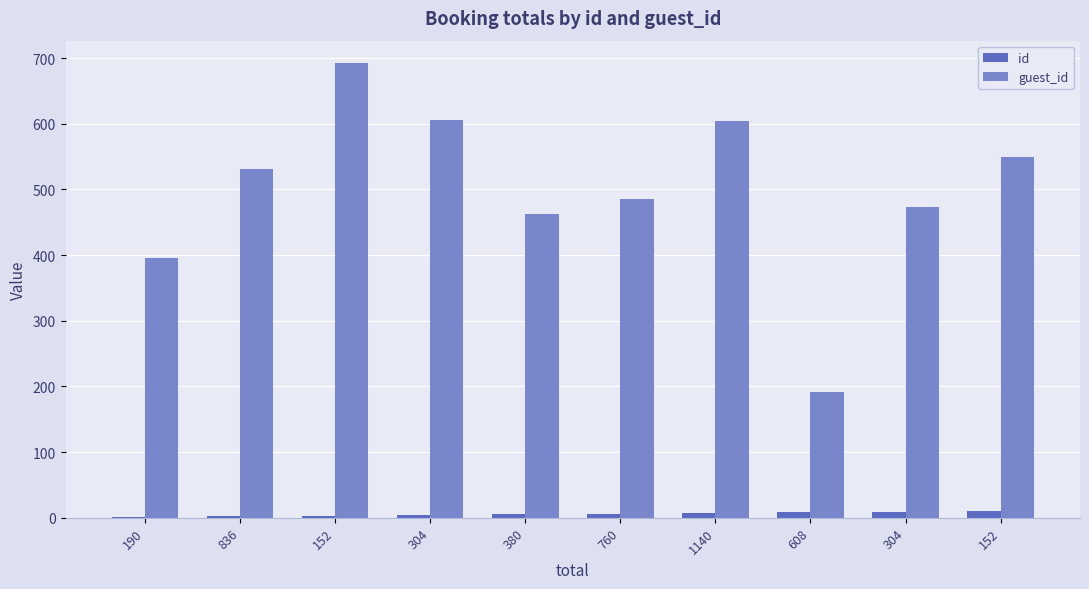

Rank the categories by guest_id value from highest to lowest.

152, 304, 1140, 152, 836, 760, 304, 380, 190, 608